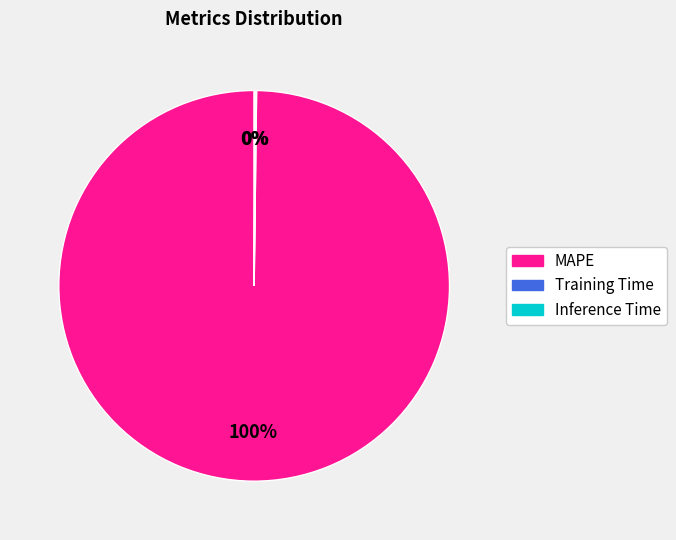

To the nearest percent, what is the difference between the largest and smallest slice percentages?

100%